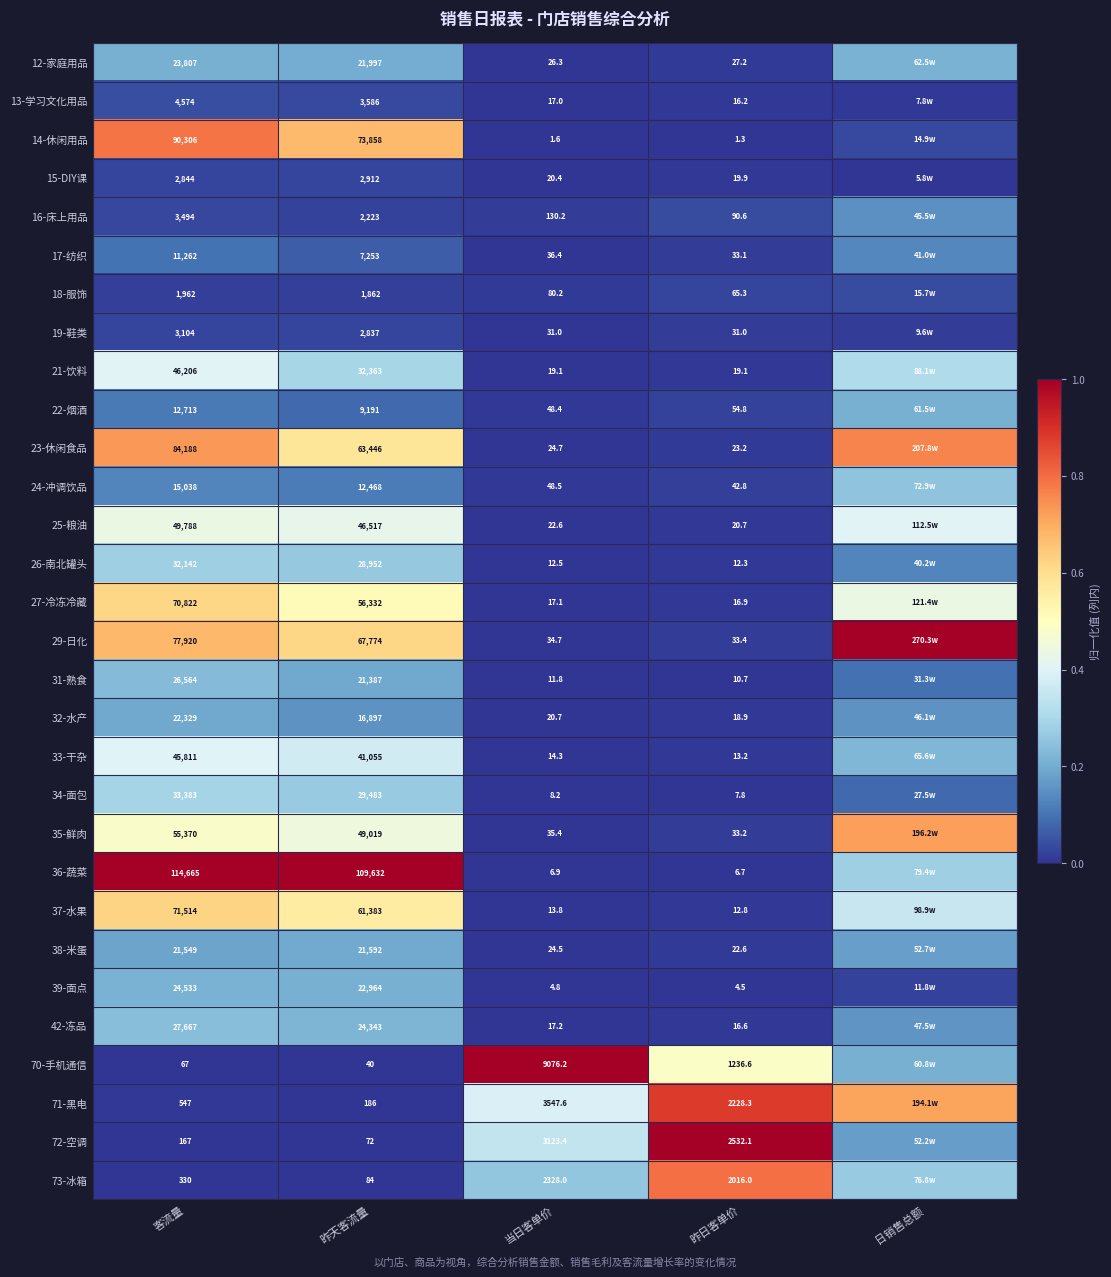

Is the value of 35-鲜肉 at 客流量 greater than the value of 14-休闲用品 at 昨天客流量?

No